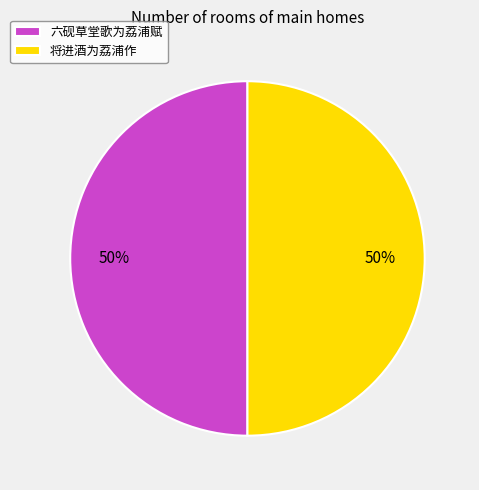

Do 将进酒为荔浦作 and 六砚草堂歌为荔浦赋 together represent more than half of the pie?

Yes